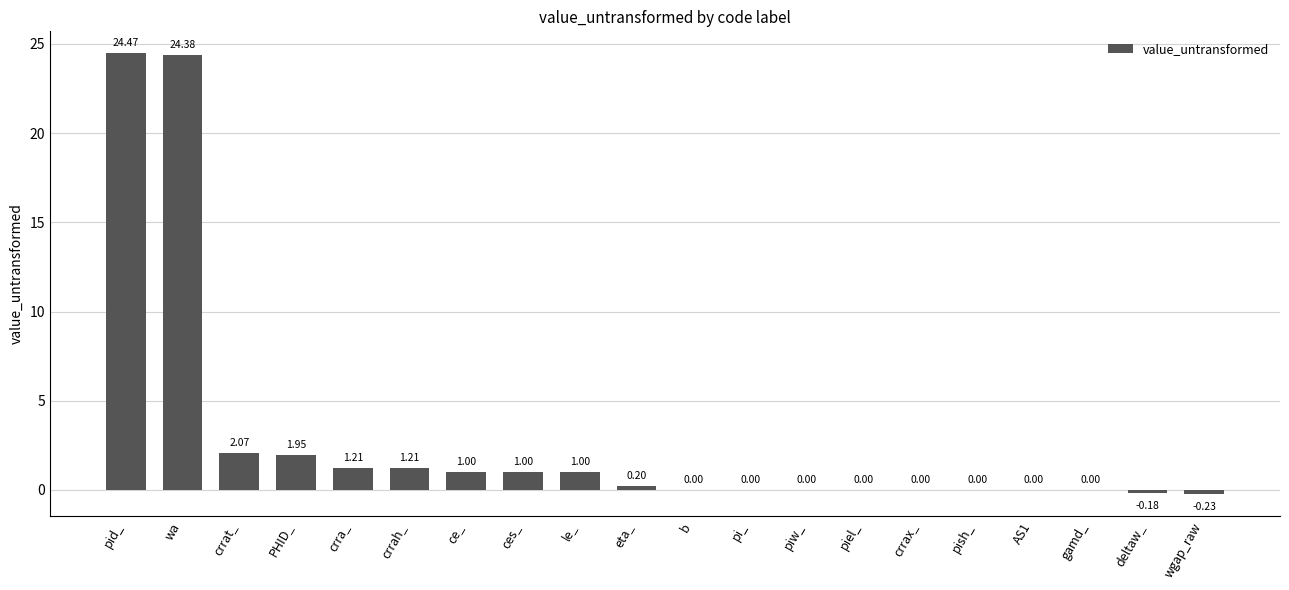

Which has a higher value, piel_ or ces_?

ces_